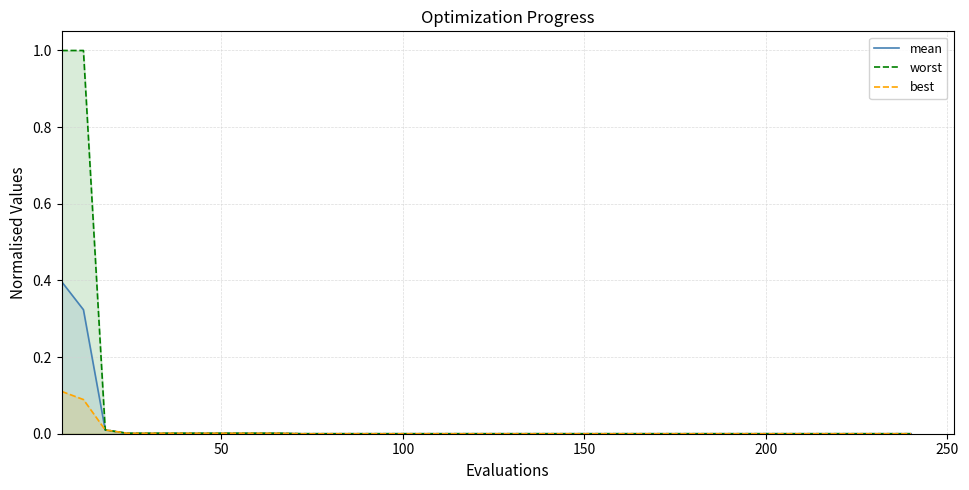

What is the highest value of the mean series?

0.4